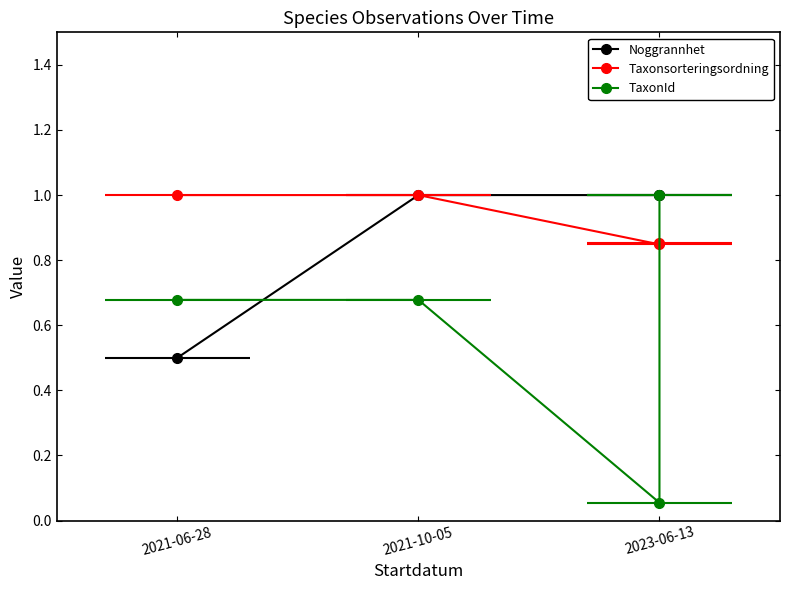

What value does the TaxonId series have at 2023-06-13?

0.1